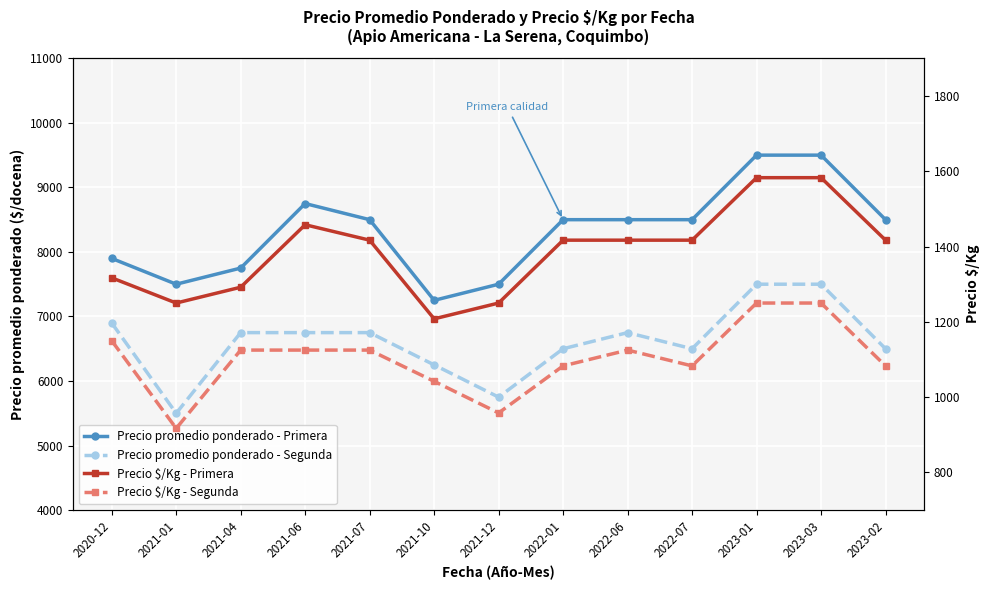

What is the sum of all Precio promedio ponderado - Primera values?

108150